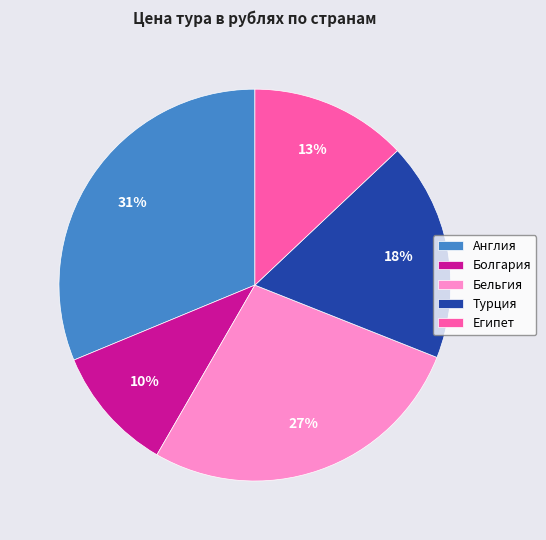

Count the number of slices in the pie.

5